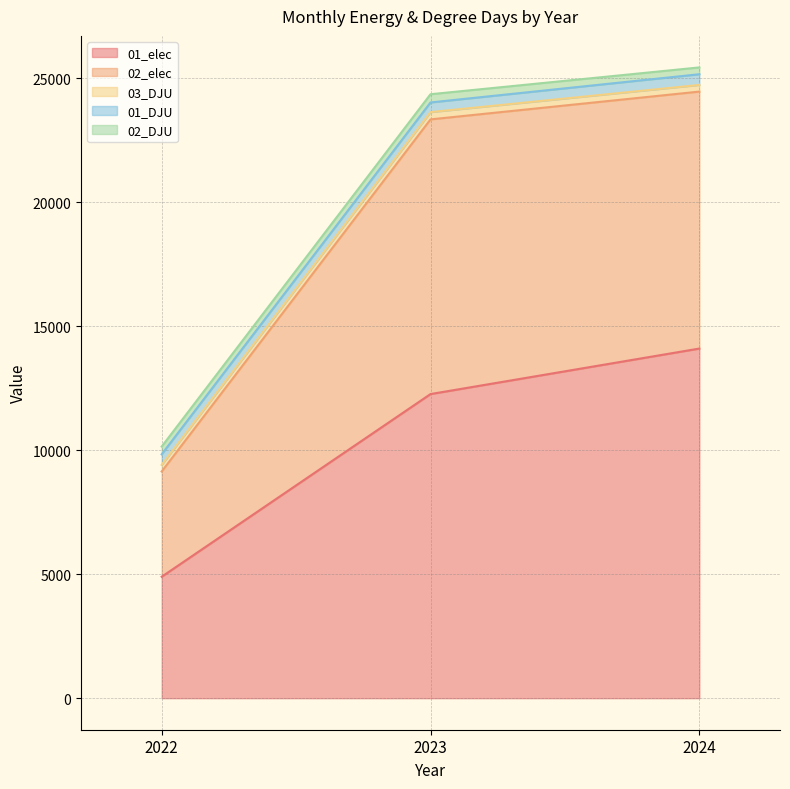

How many lines are shown in the chart?

5